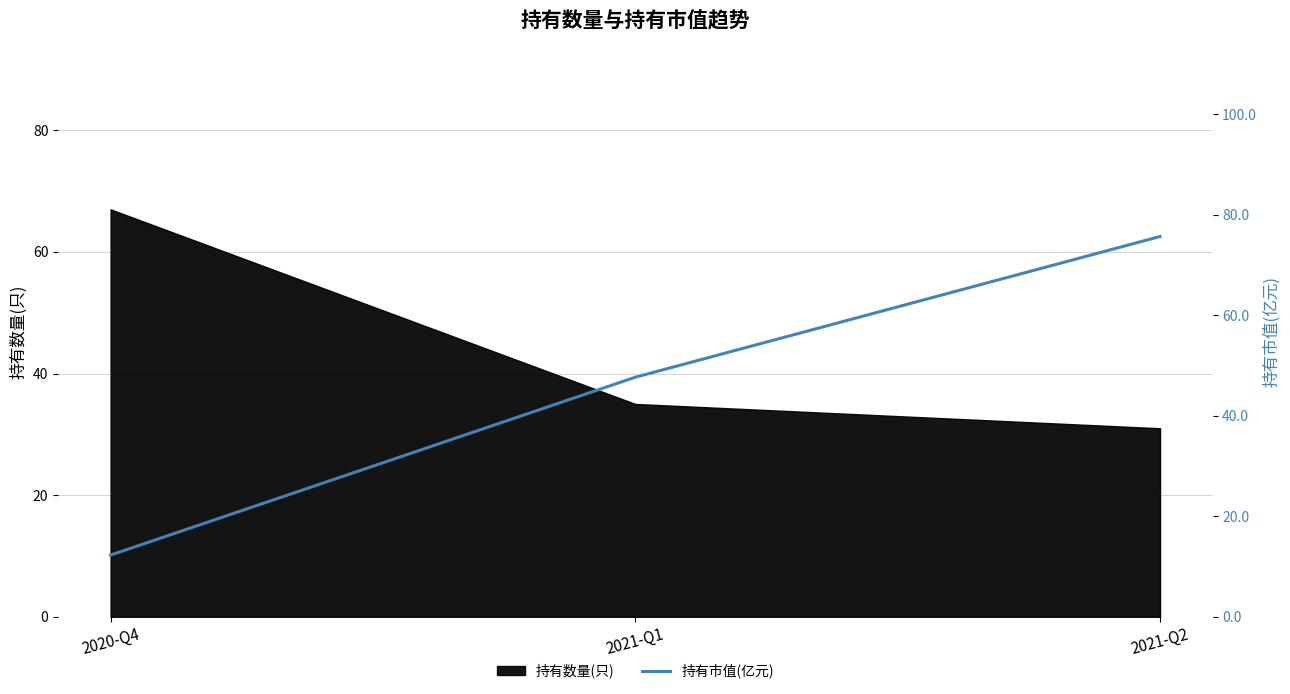

Which category has the highest value in the 持有数量(只) series?

2020-Q4